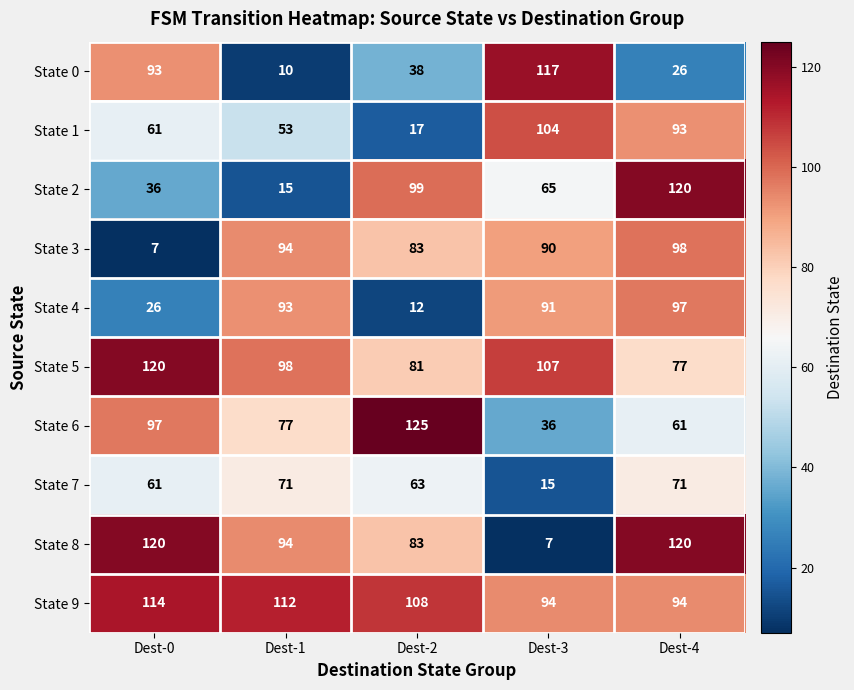

Is it true that State 9 equals 94 at Dest-4?

True